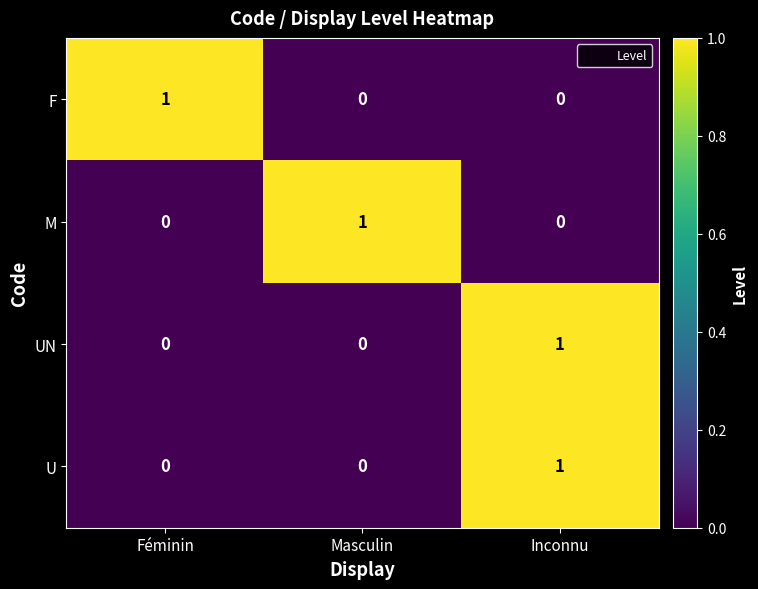

At how many categories does at least one series exceed 0?

3